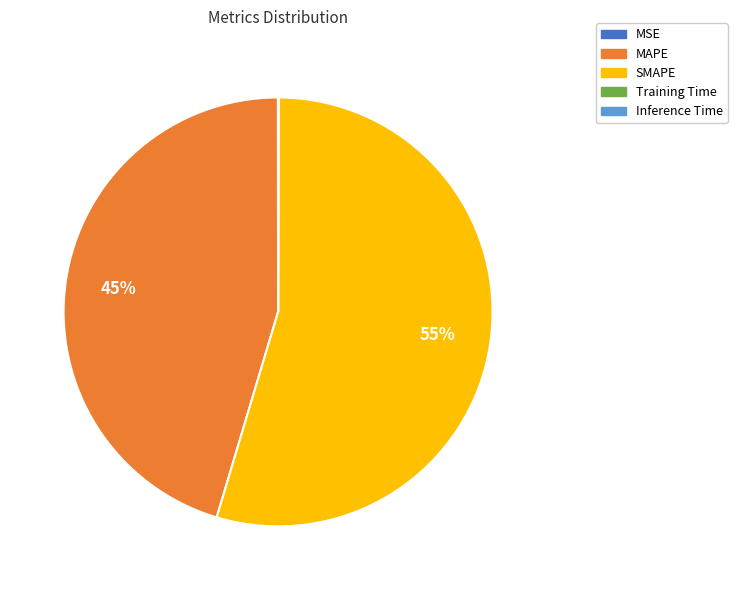

Is SMAPE the majority of the pie?

Yes